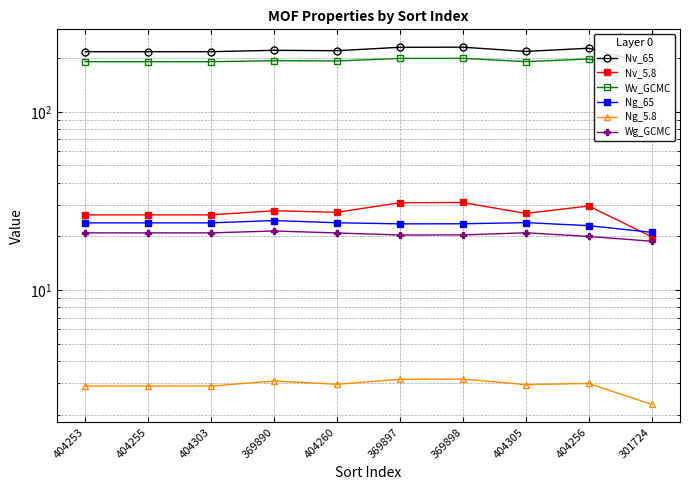

What is the label of the 9th point from the right?

404255